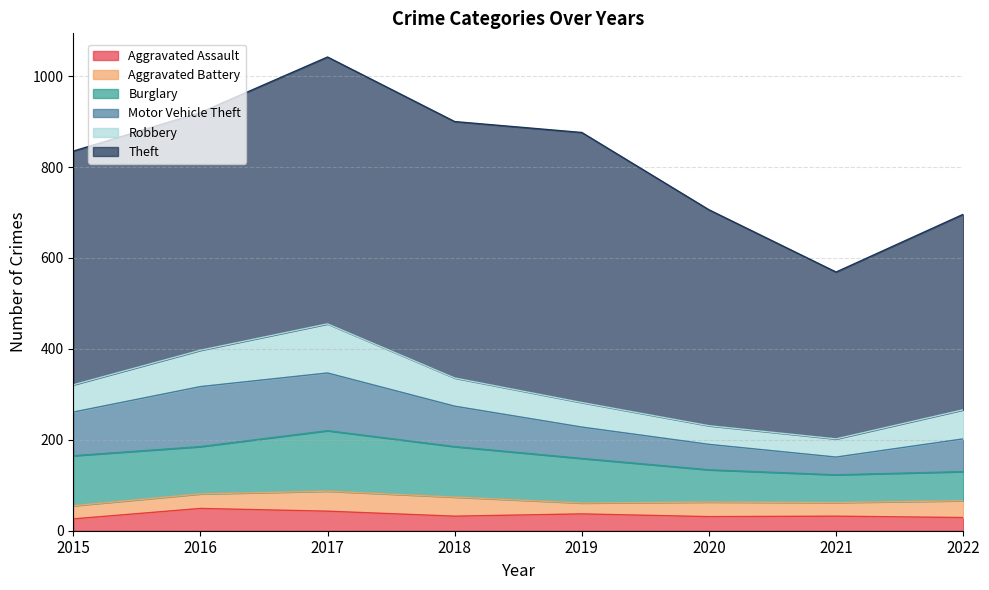

True or false: Theft and Aggravated Battery cross at least once.

False